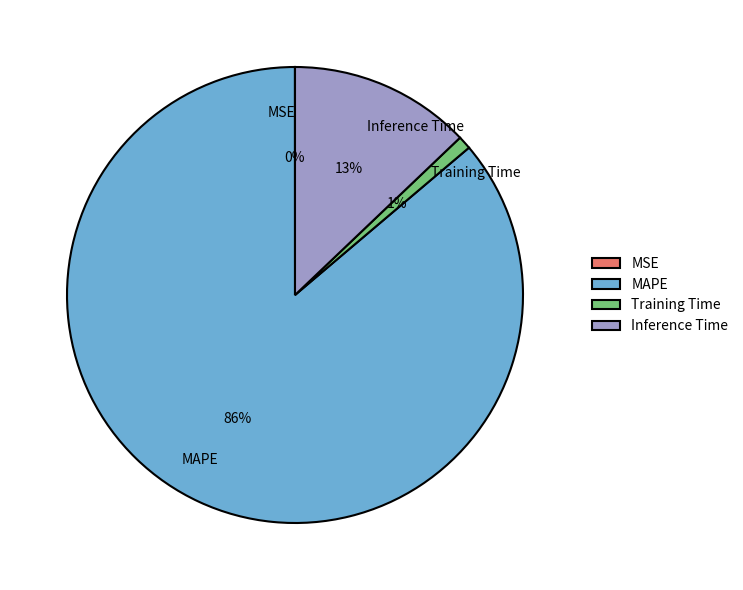

Do MAPE and Inference Time together represent more than half of the pie?

Yes